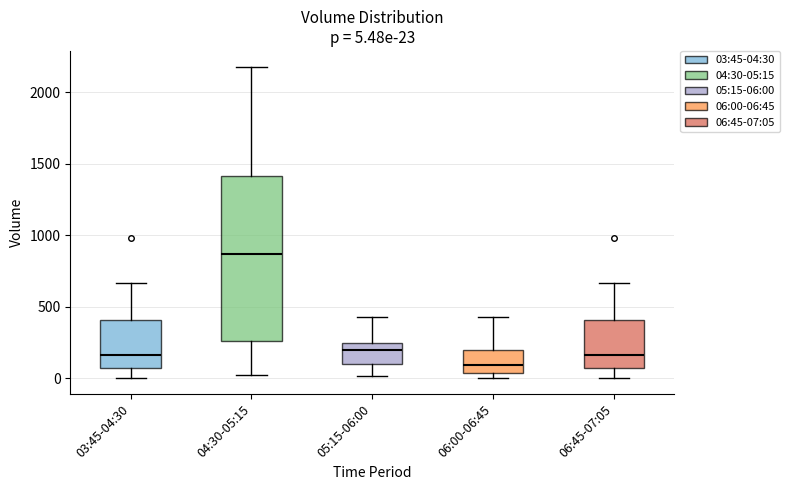

Which box has the lowest median line?

06:00-06:45